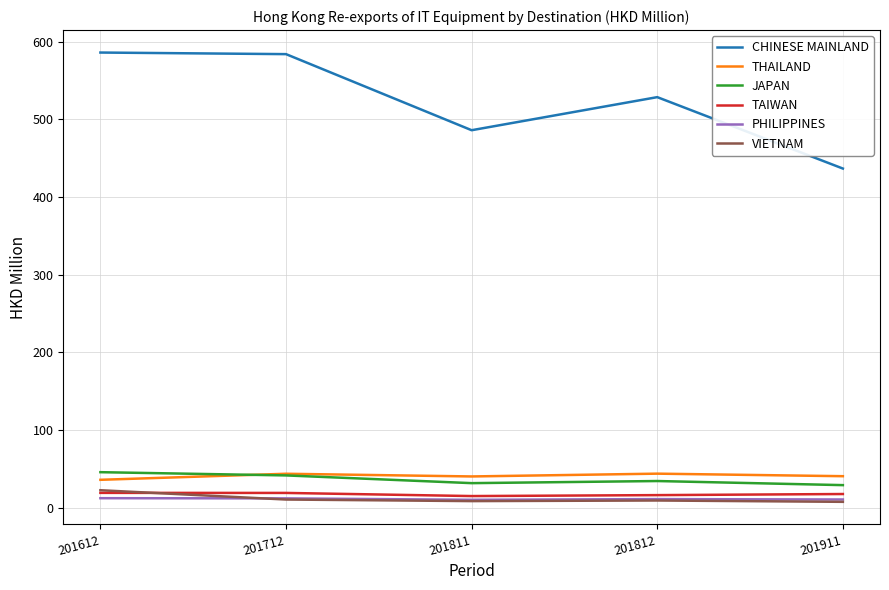

Which series has the widest spread of values?

CHINESE MAINLAND